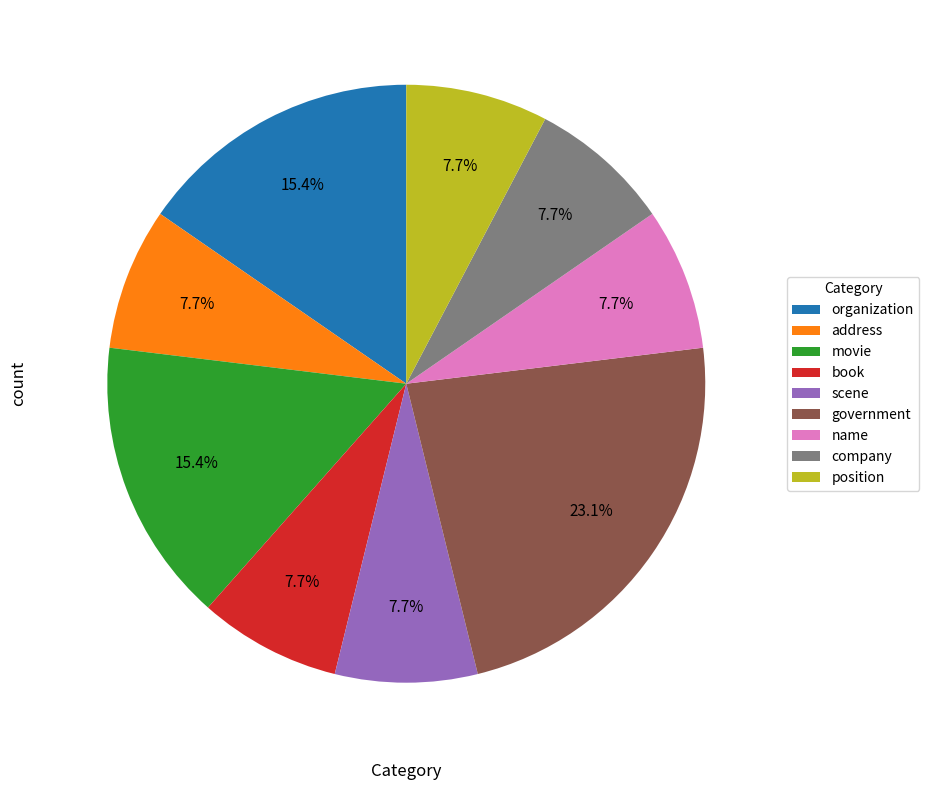

Does any single category account for the majority?

No